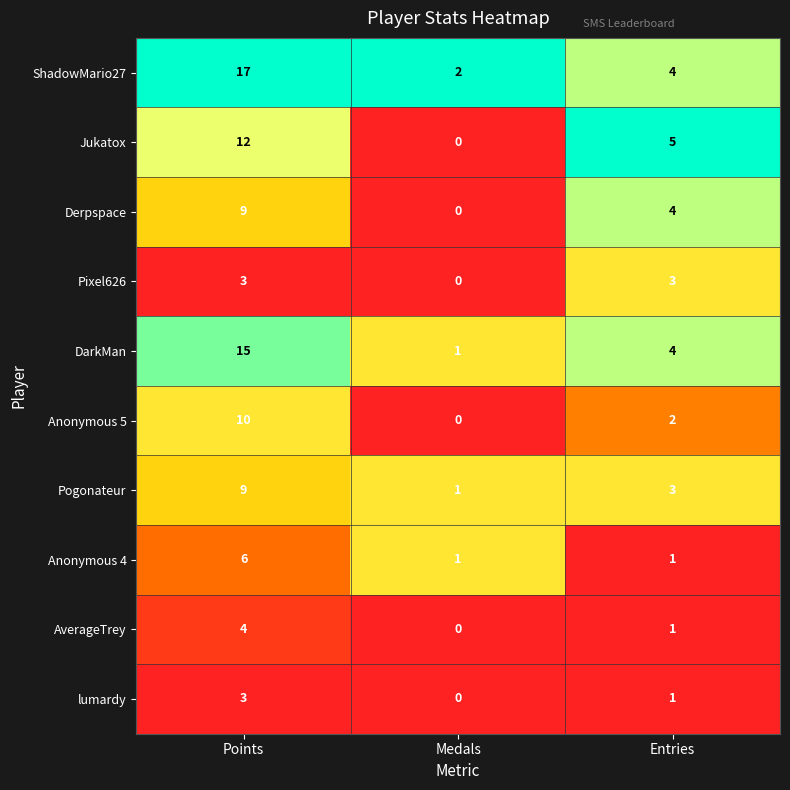

At which label does ShadowMario27 reach its minimum?

Medals